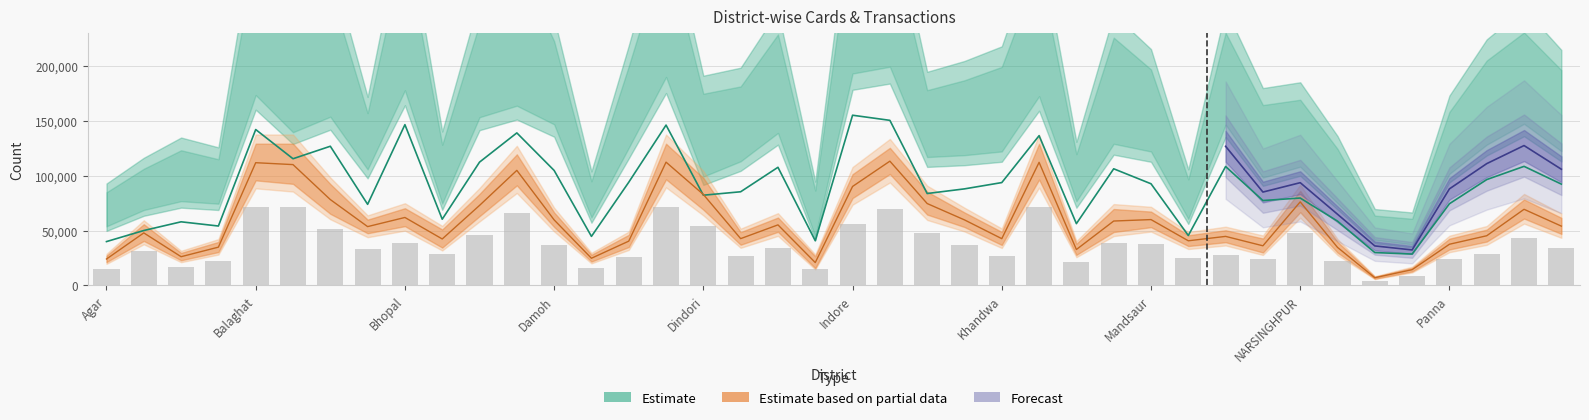

What is the greatest value displayed?

155056.8